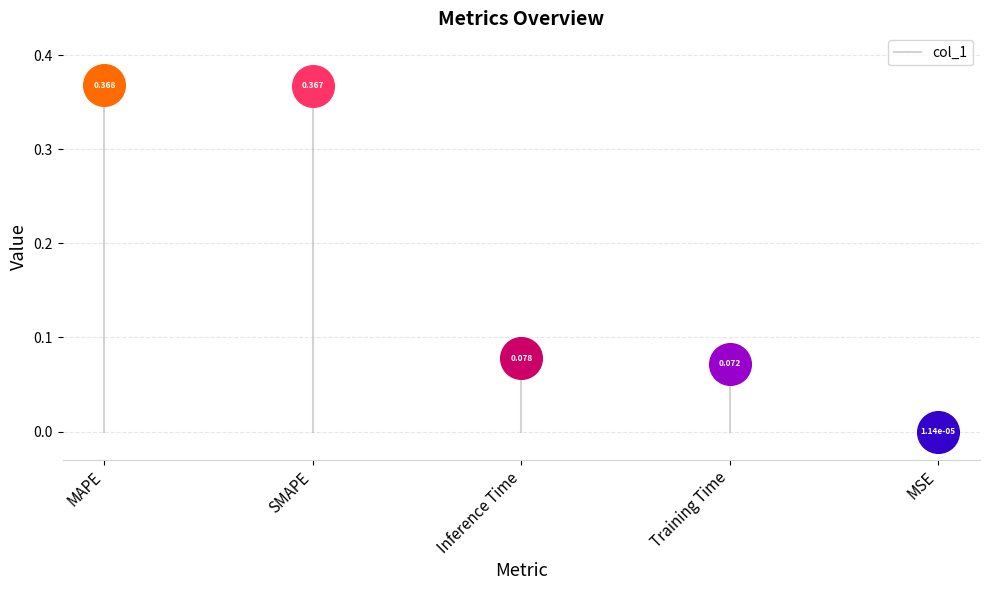

What is the change in value from MAPE to Training Time?

-0.3